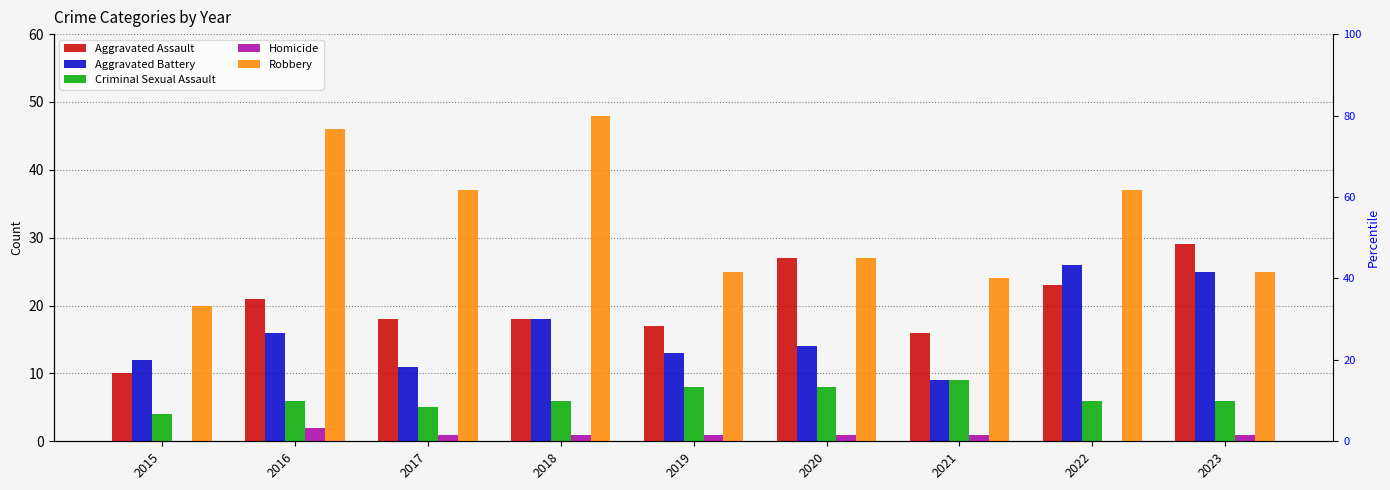

True or false: Robbery has a value of 16 at 2018.

False